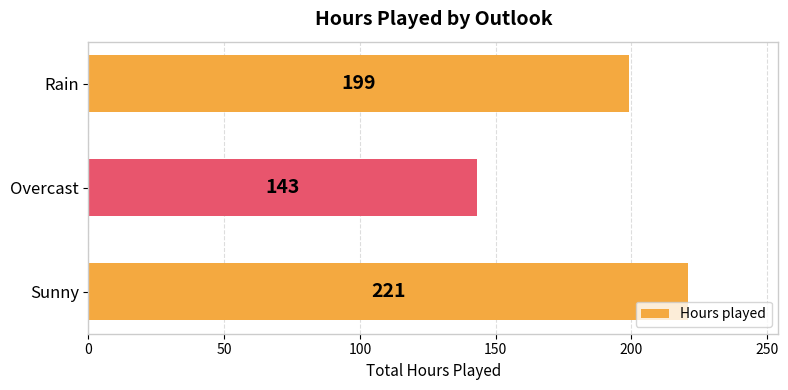

What is the average value?

188